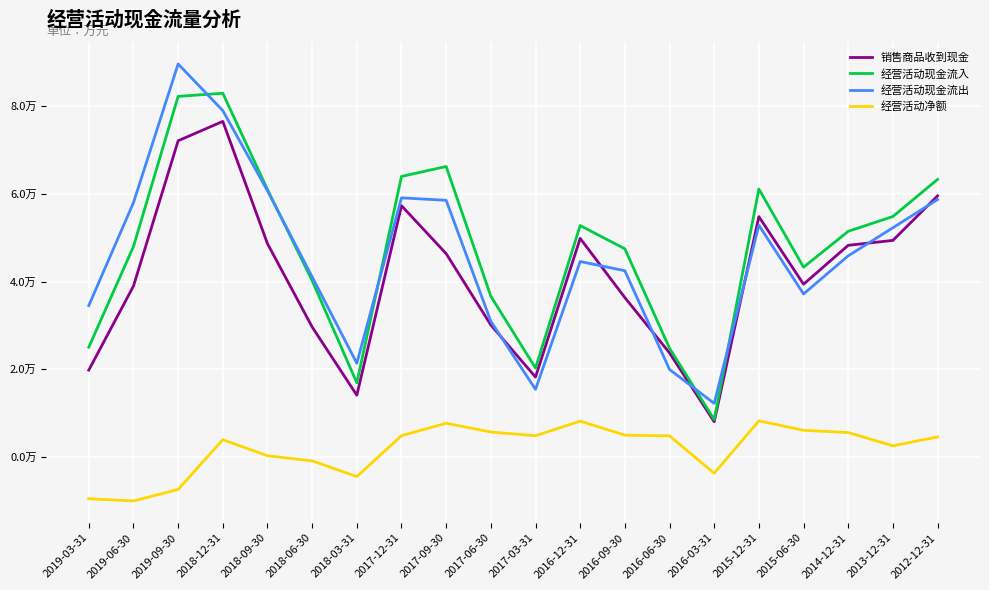

Rank the series by their maximum value, from highest to lowest.

经营活动现金流出, 经营活动现金流入, 销售商品收到现金, 经营活动净额